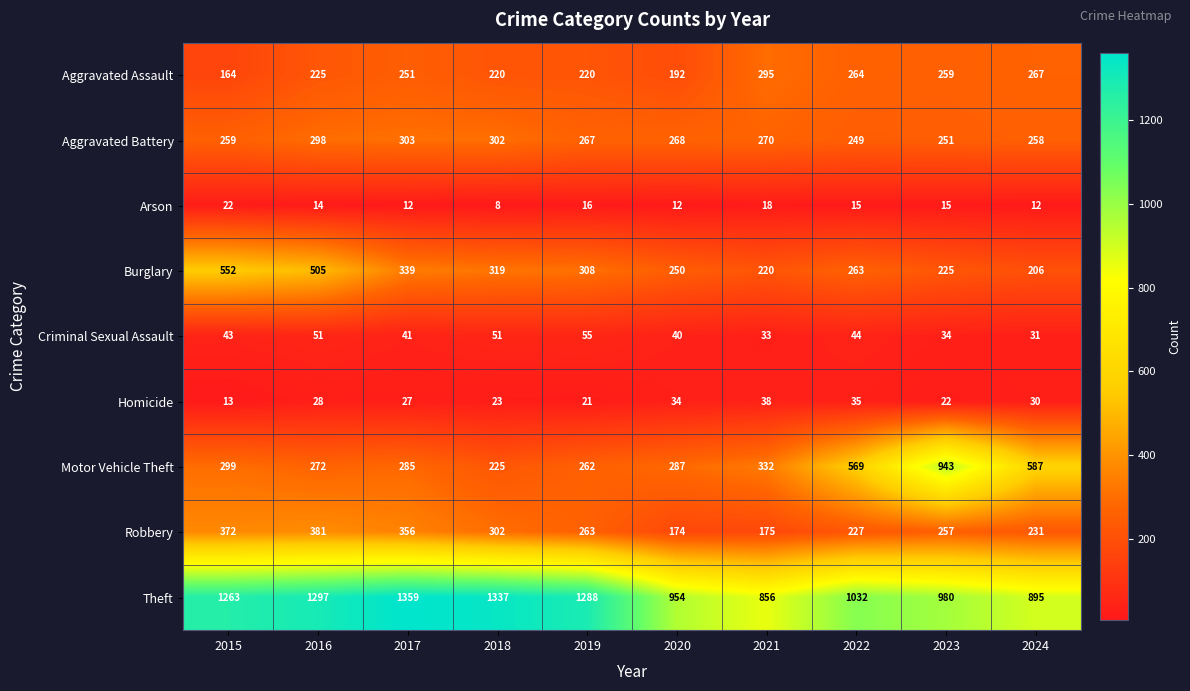

Which series has the largest range (max minus min)?

Motor Vehicle Theft